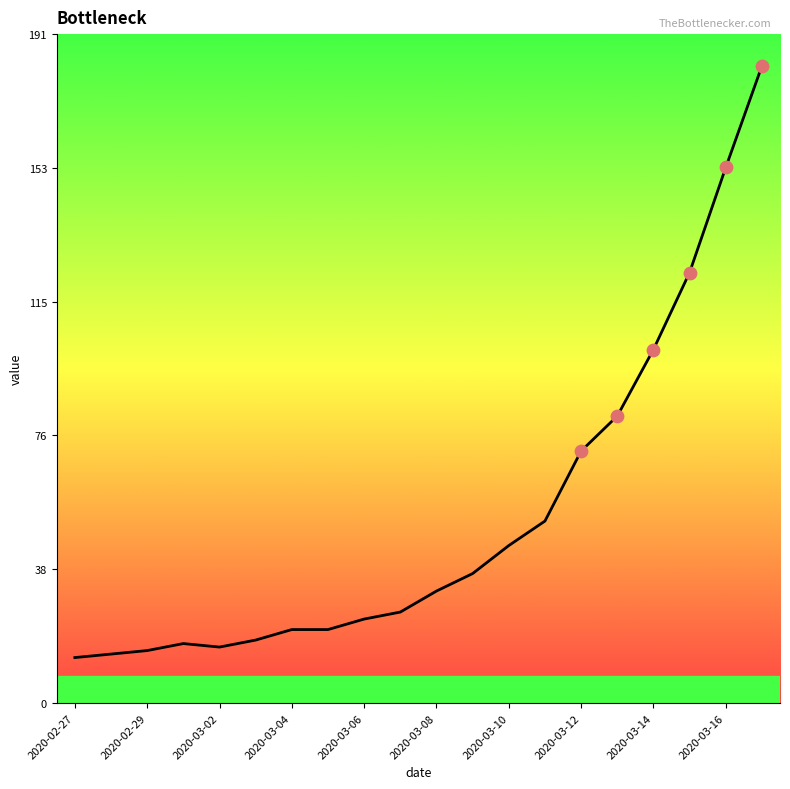

What is the minimum value shown in the chart?

13